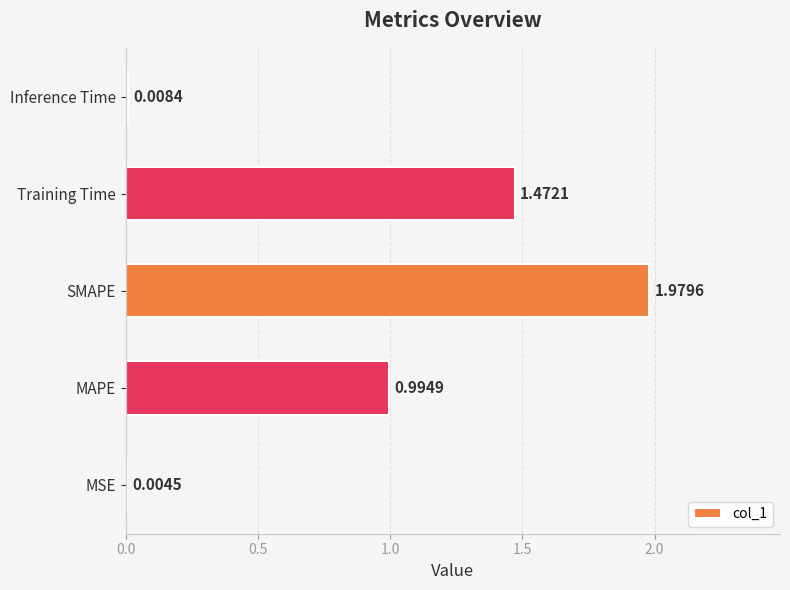

What is the change in value from MSE to SMAPE?

+2.0